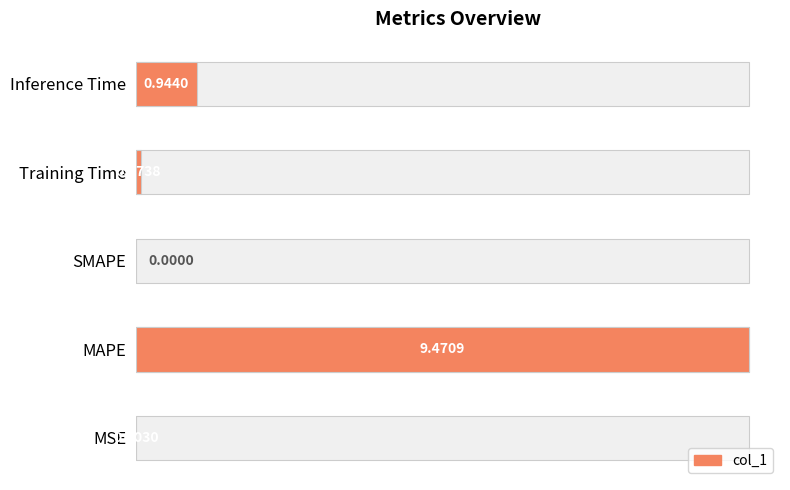

Reading left to right, what are all the values shown in this chart?

0.0	9.5	0.0	0.1	0.9